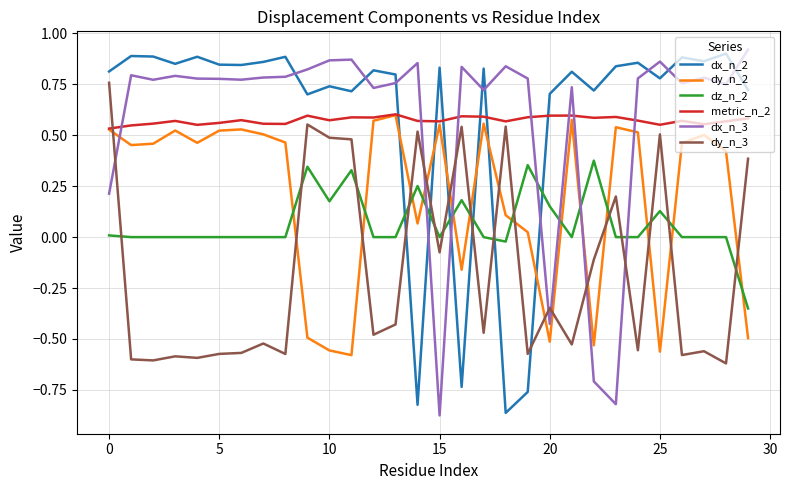

True or false: dz_n_2 and metric_n_2 intersect in this chart.

False